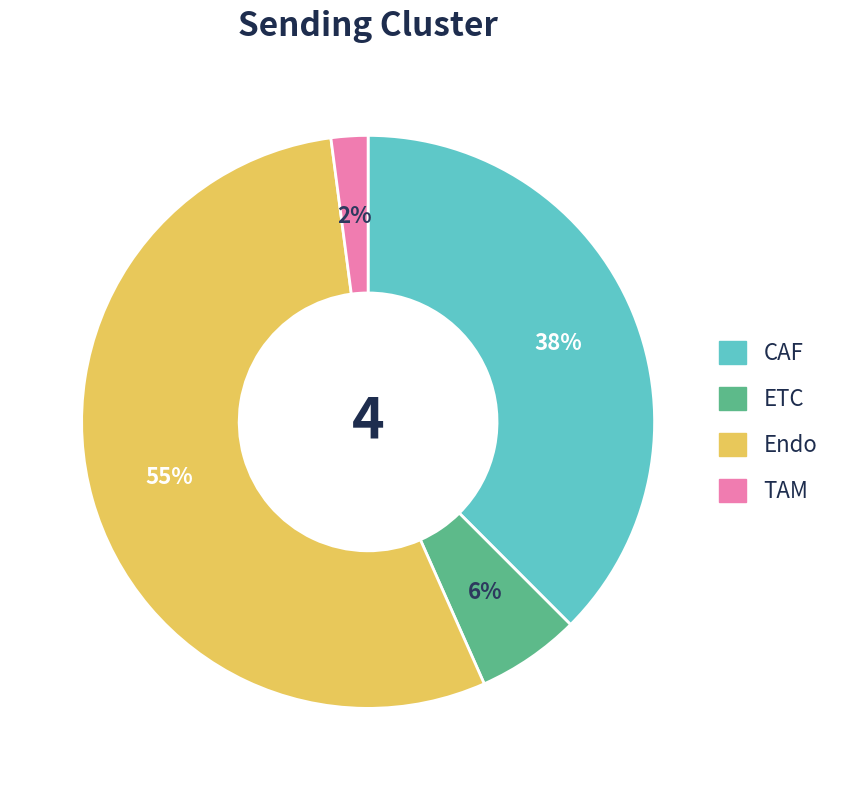

Which has a higher value, ETC or Endo?

Endo